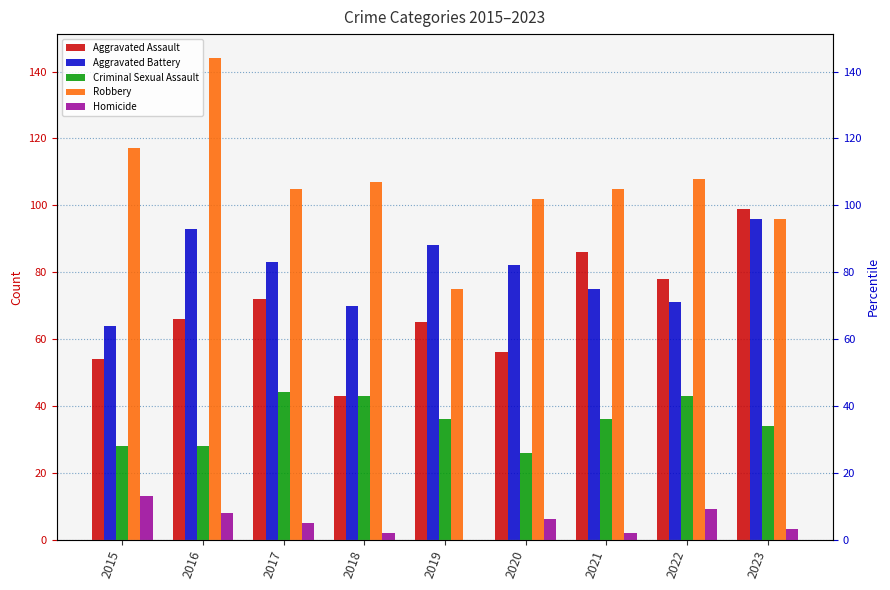

At how many categories does at least one series exceed 69?

9